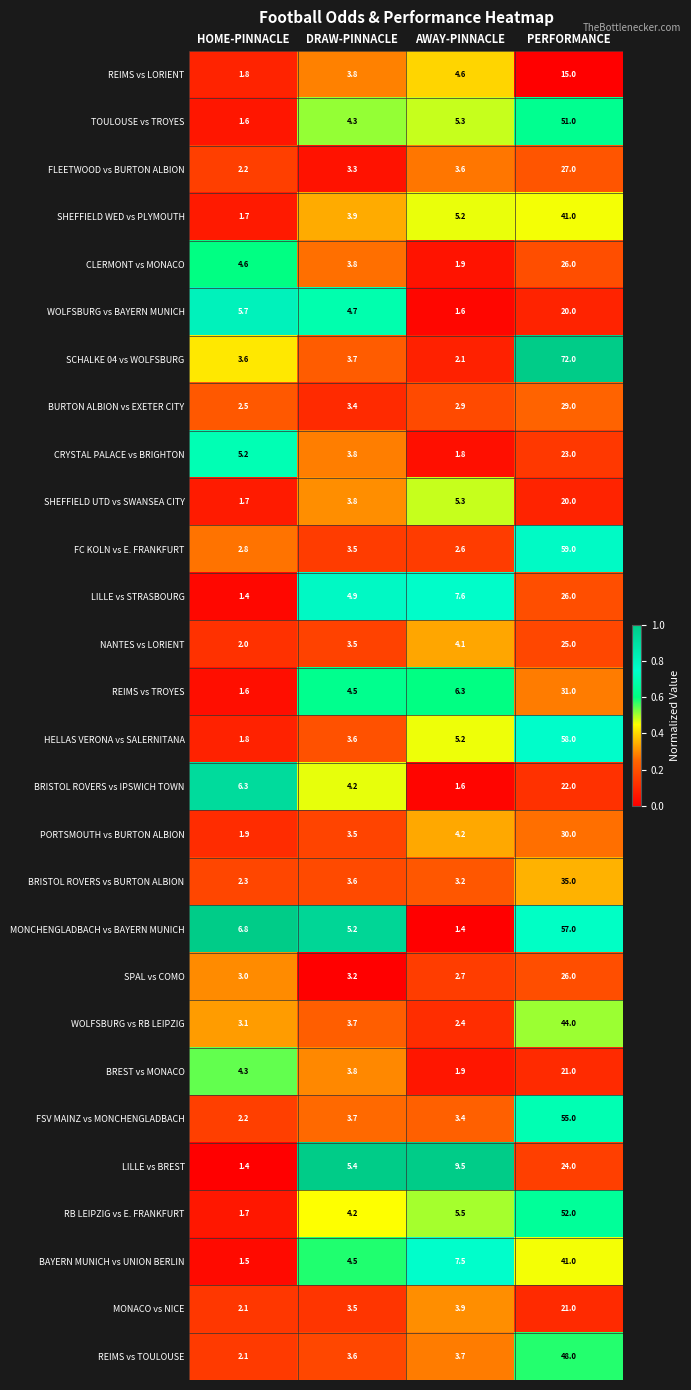

What is the average value of the FLEETWOOD vs BURTON ALBION series?

9.0